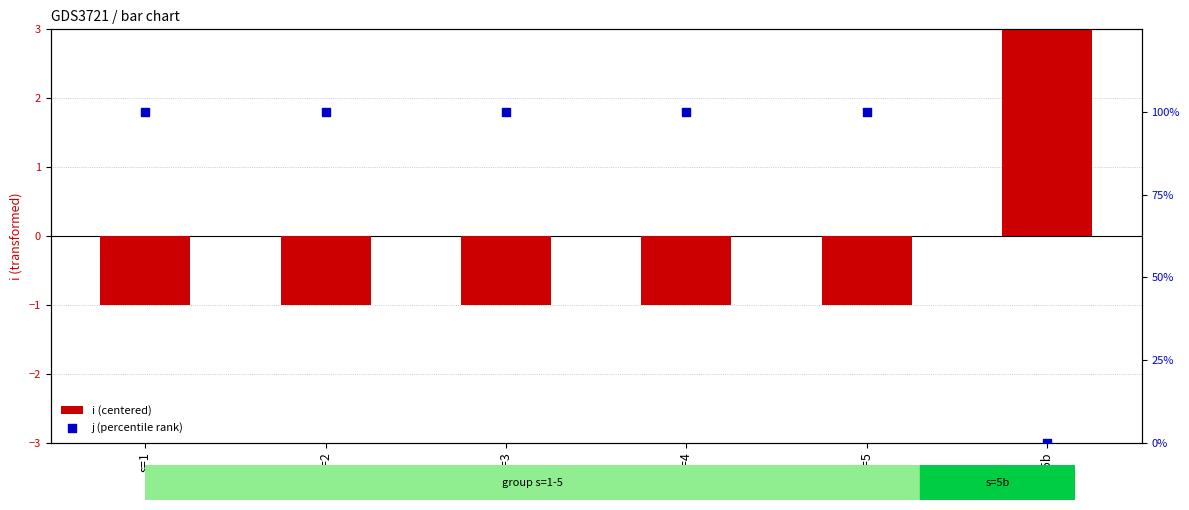

What is the total value across all series at s=3?

99.0